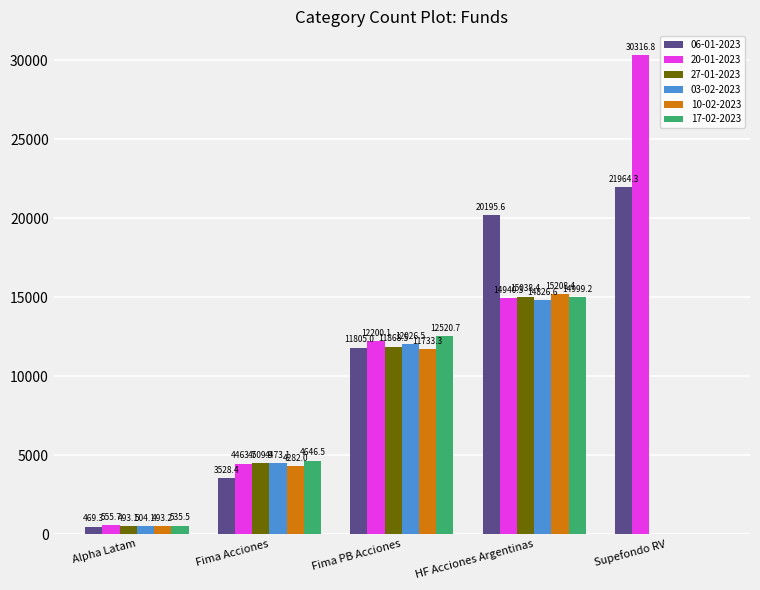

Where is 17-02-2023 nearest to the value 7499?

Fima Acciones